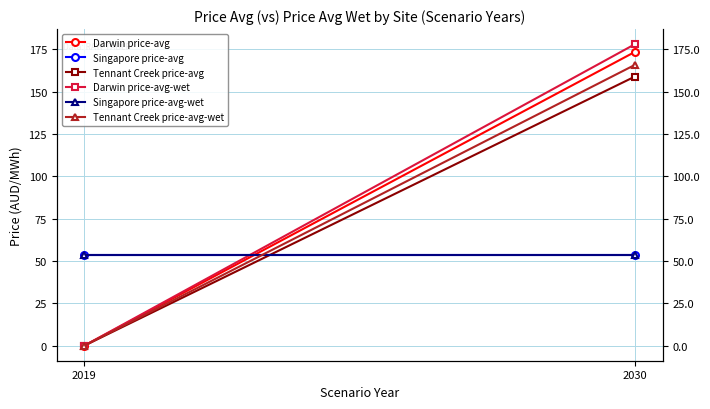

Between 2019 and 2030, which series saw the biggest shift?

Darwin price-avg-wet